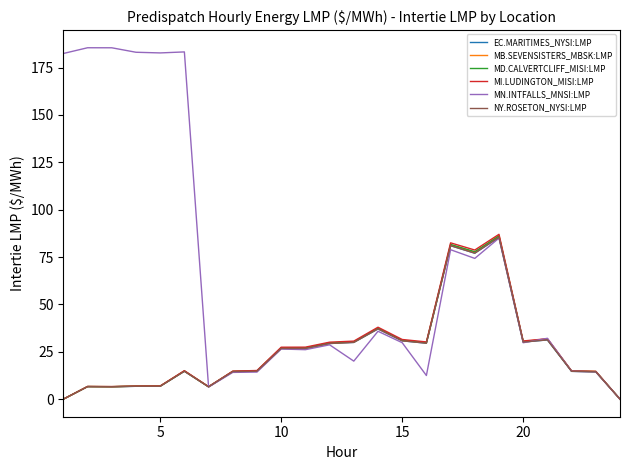

Does the chart display data point markers on the line(s)?

No